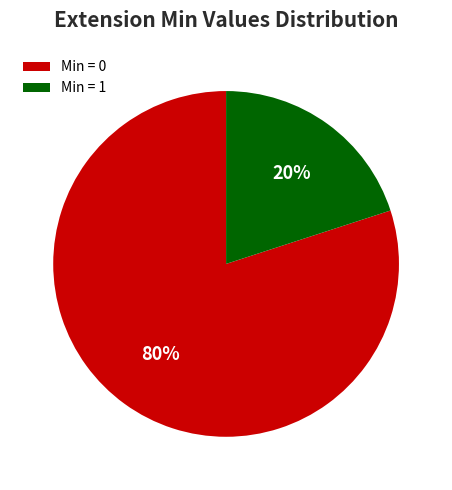

The Min = 0 slice represents 68% of the pie. True or false?

False